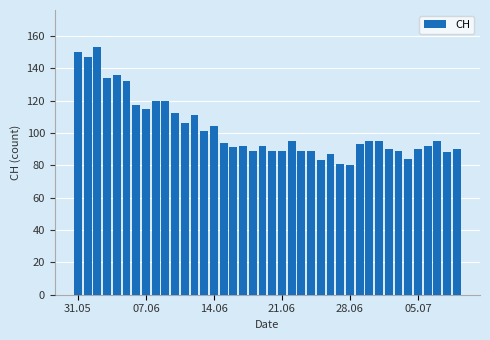

How many data points does each series have?

40